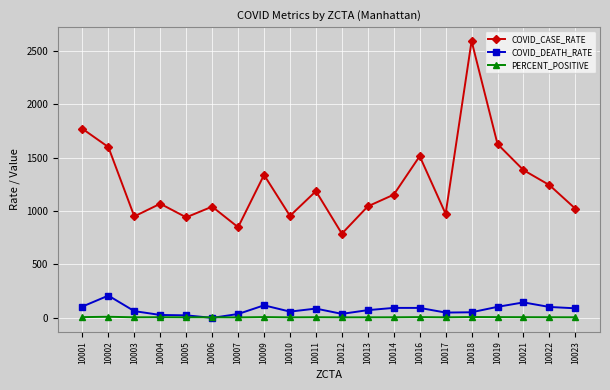

True or false: COVID_DEATH_RATE and COVID_CASE_RATE intersect in this chart.

False